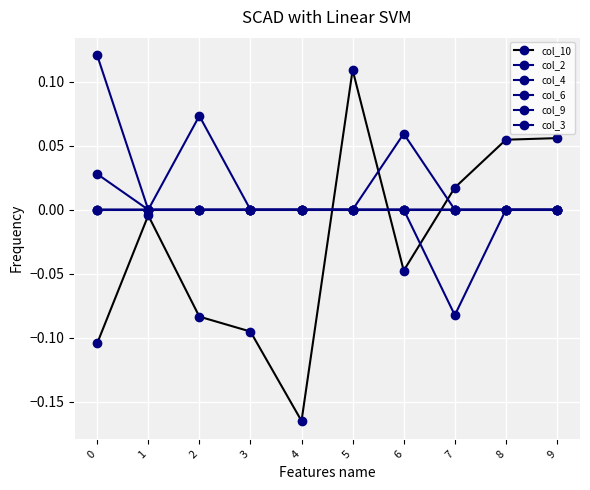

How many categories are shown in the chart?

10